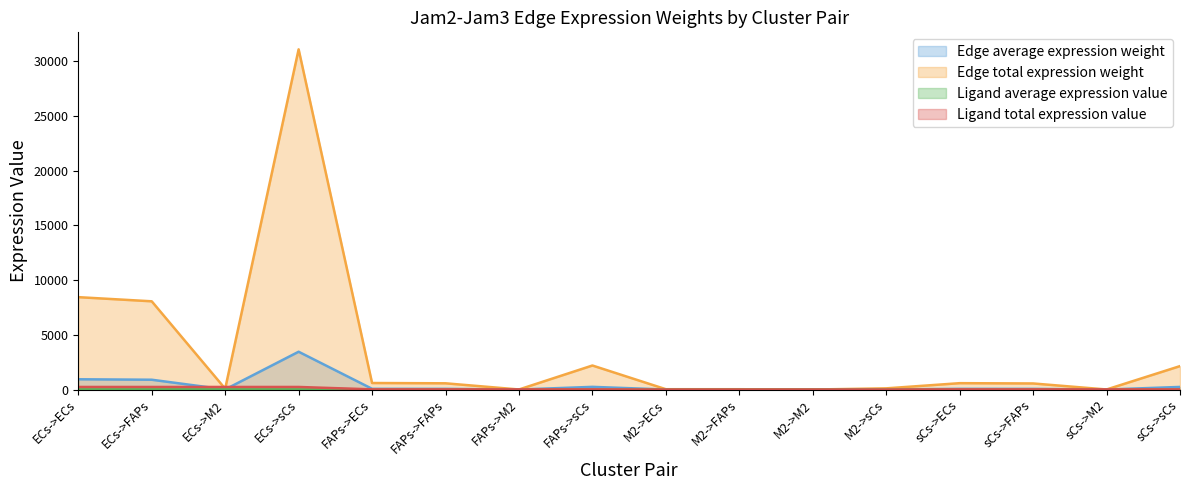

At which label is Edge average expression weight closest to 1727?

ECs->ECs